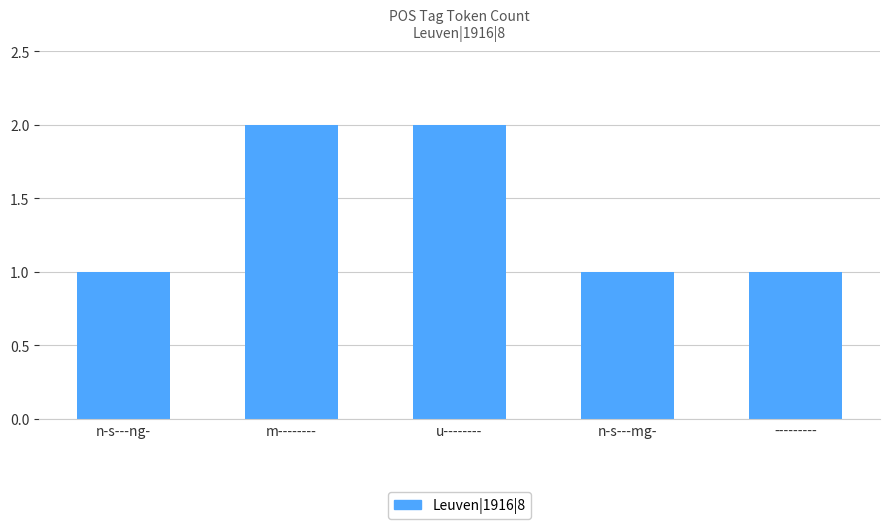

Is it true that the value at n-s---mg- is 1?

True